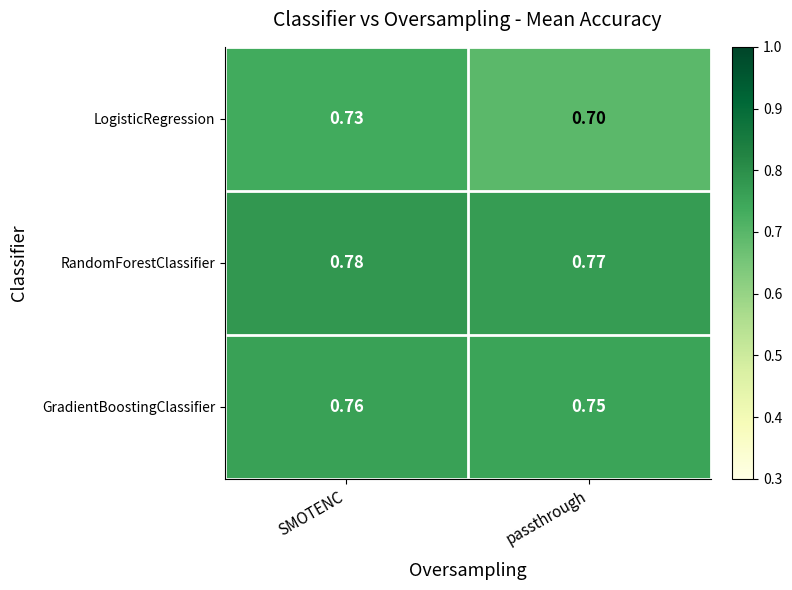

Which series has the widest spread of values?

LogisticRegression